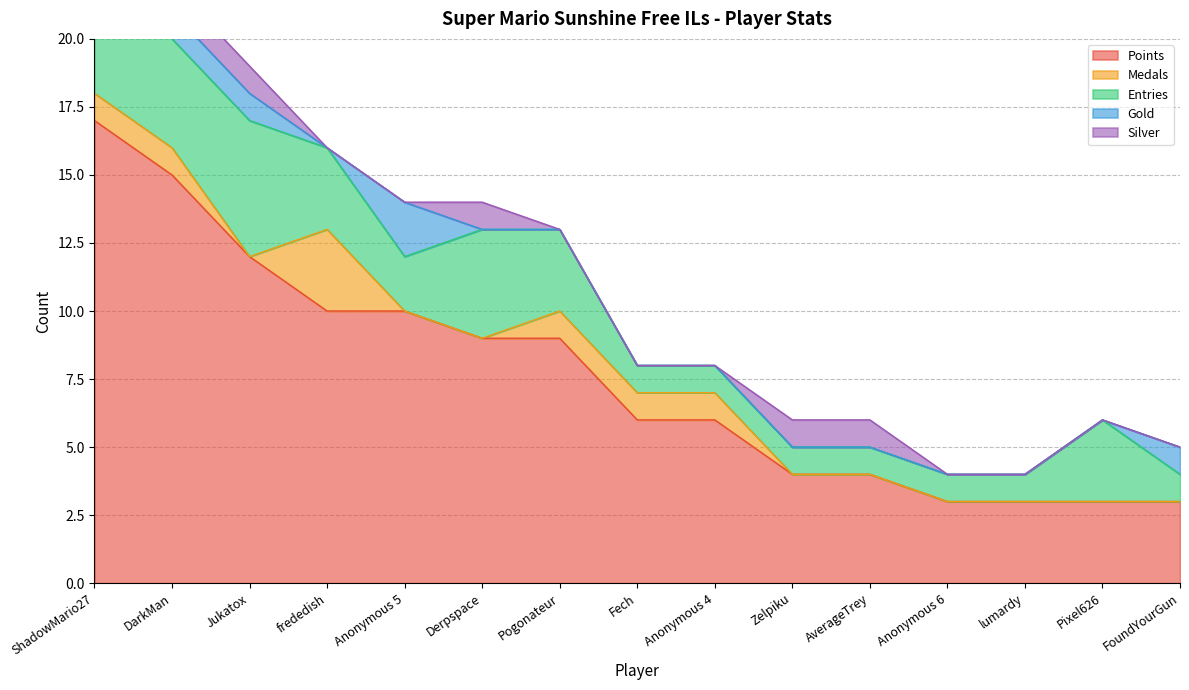

Does the chart have visible grid lines?

Yes